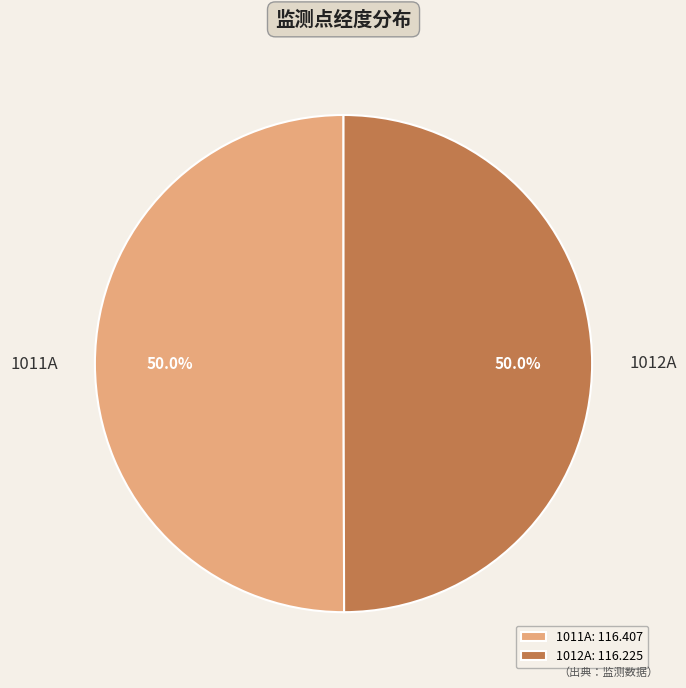

To the nearest percent, what is the average slice percentage?

50%